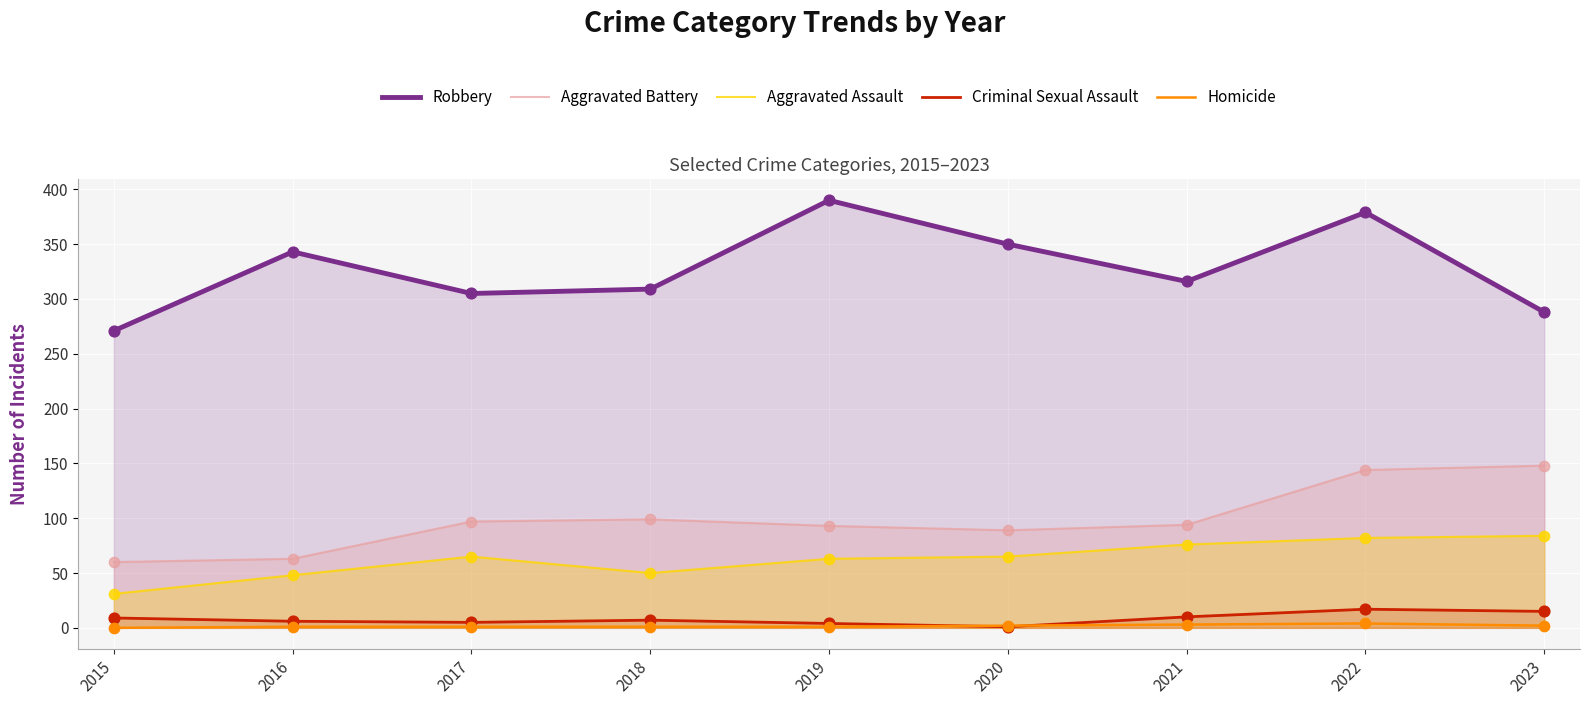

Which series has the largest total across all categories?

Robbery